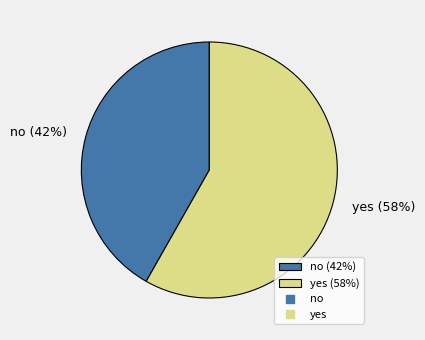

What is the smallest slice in the pie chart?

no